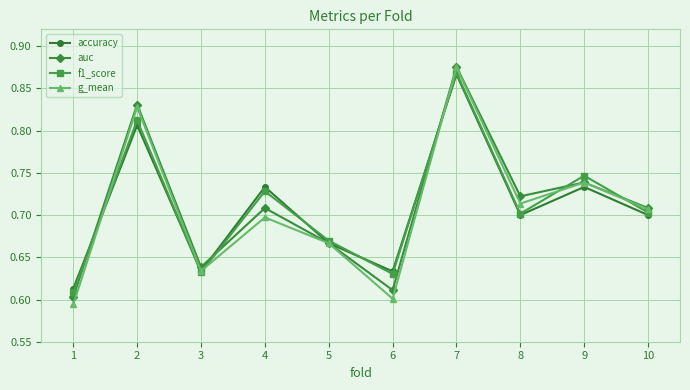

How many lines are shown in the chart?

4